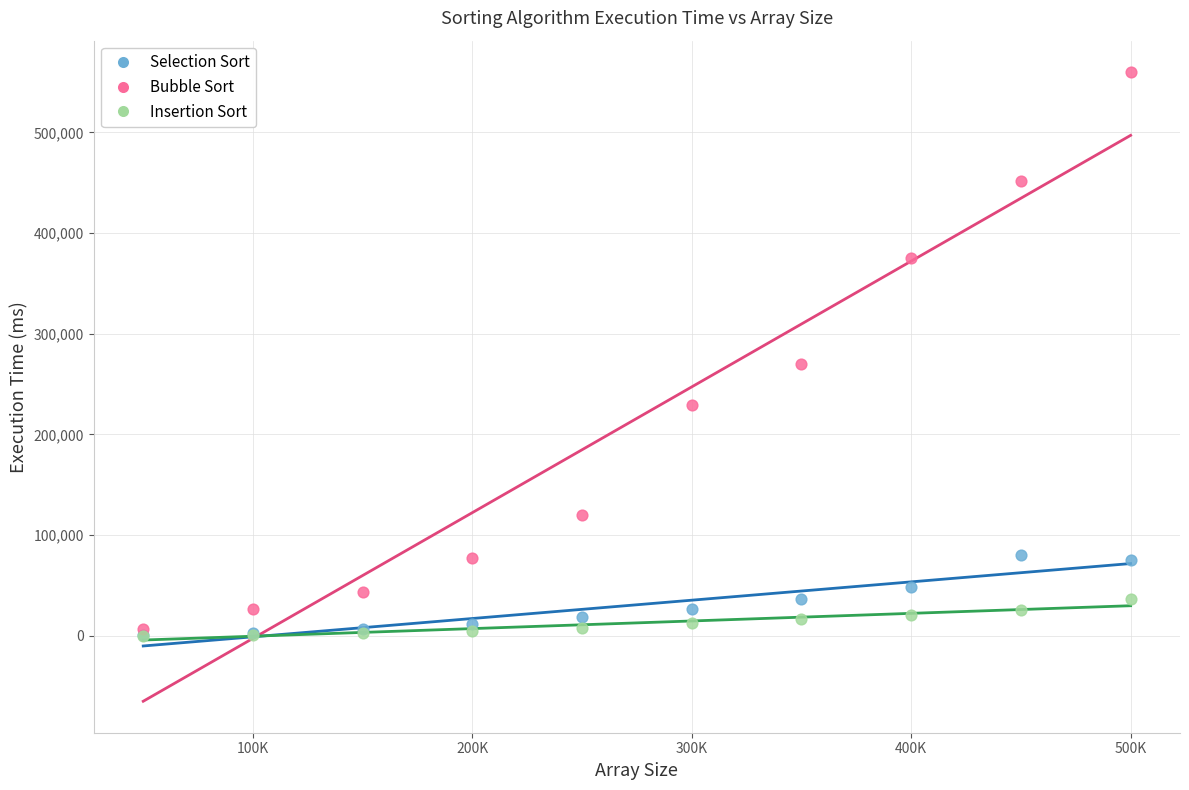

Across all series, what Y value is closest to 280046?

270021